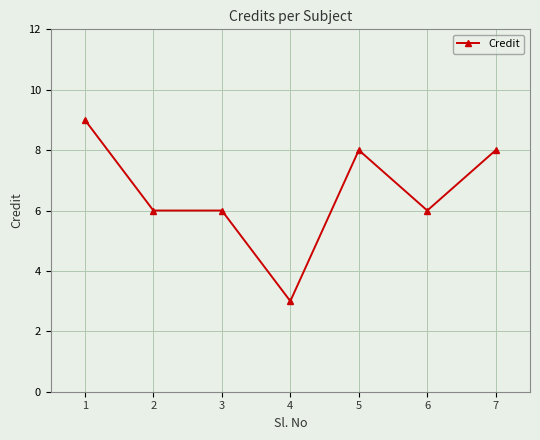

What is the minimum value shown in the chart?

3